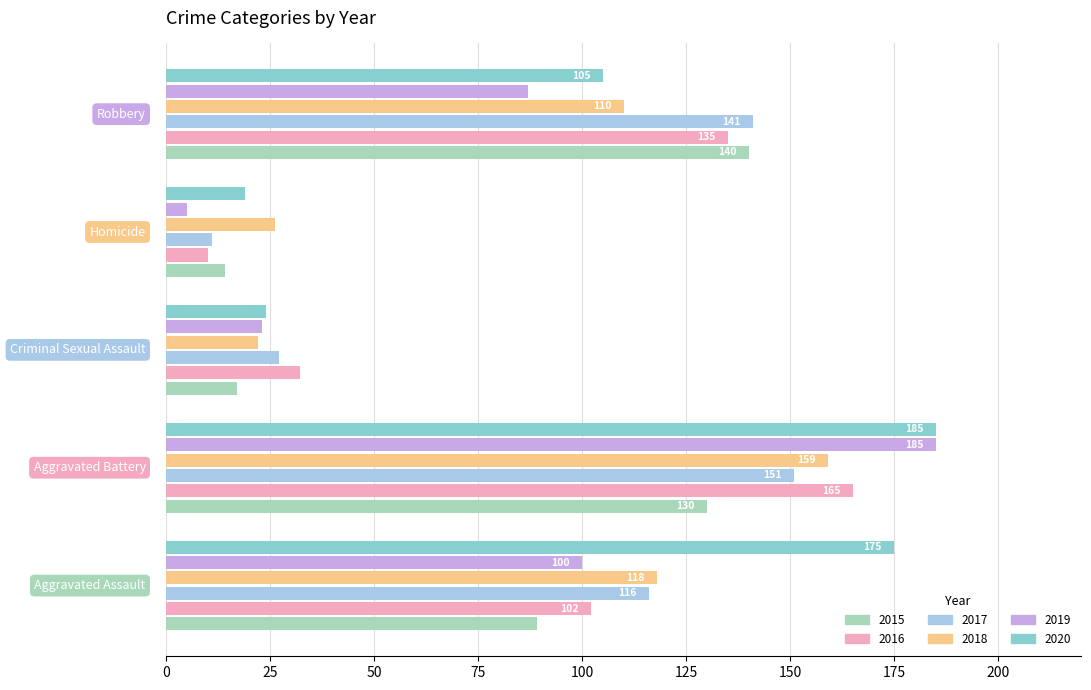

What is the sum of all 2020 values?

508